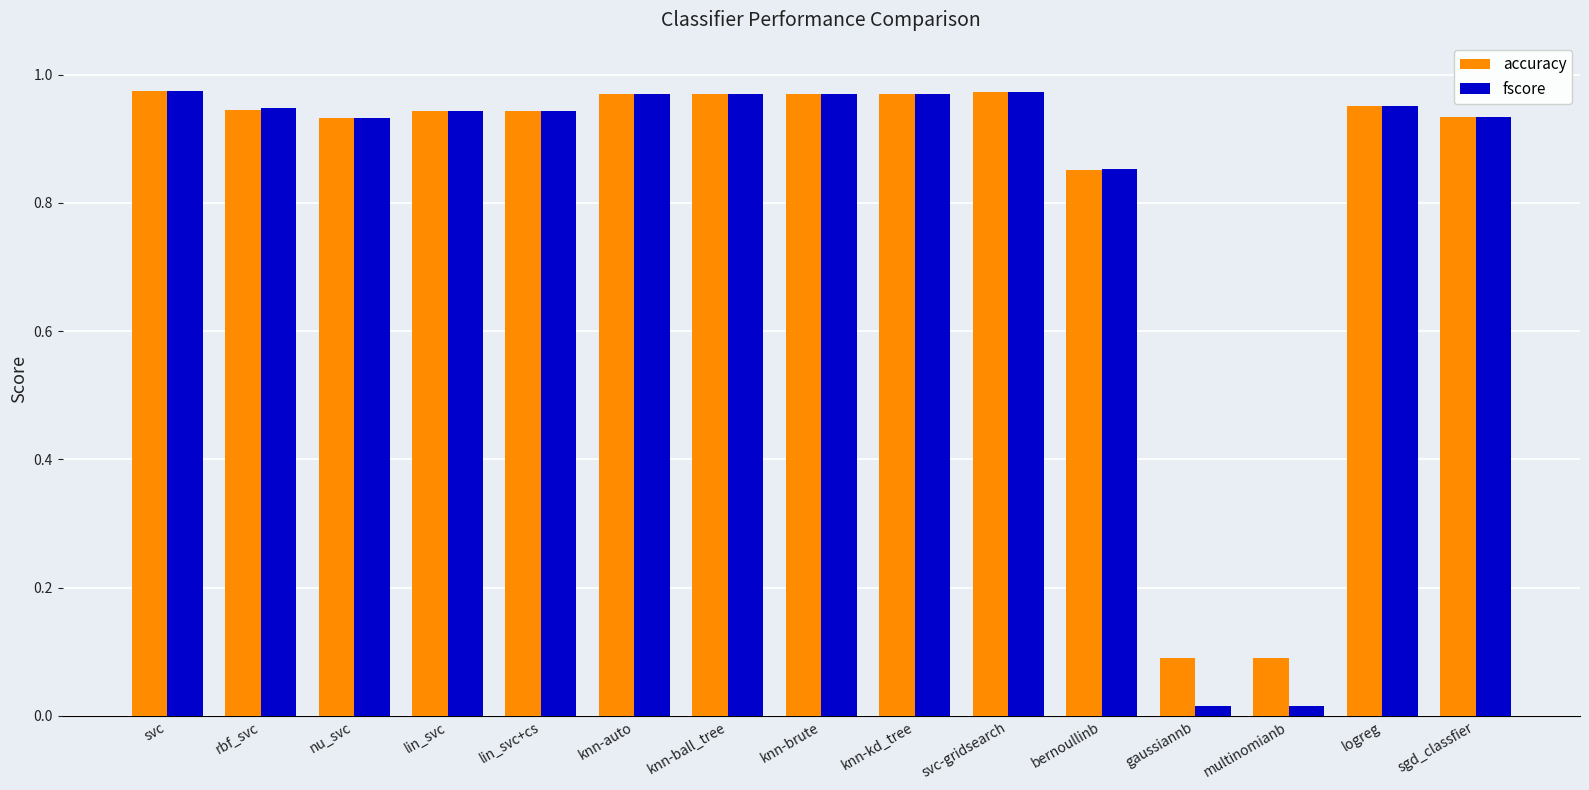

At how many categories does at least one series exceed 0?

15